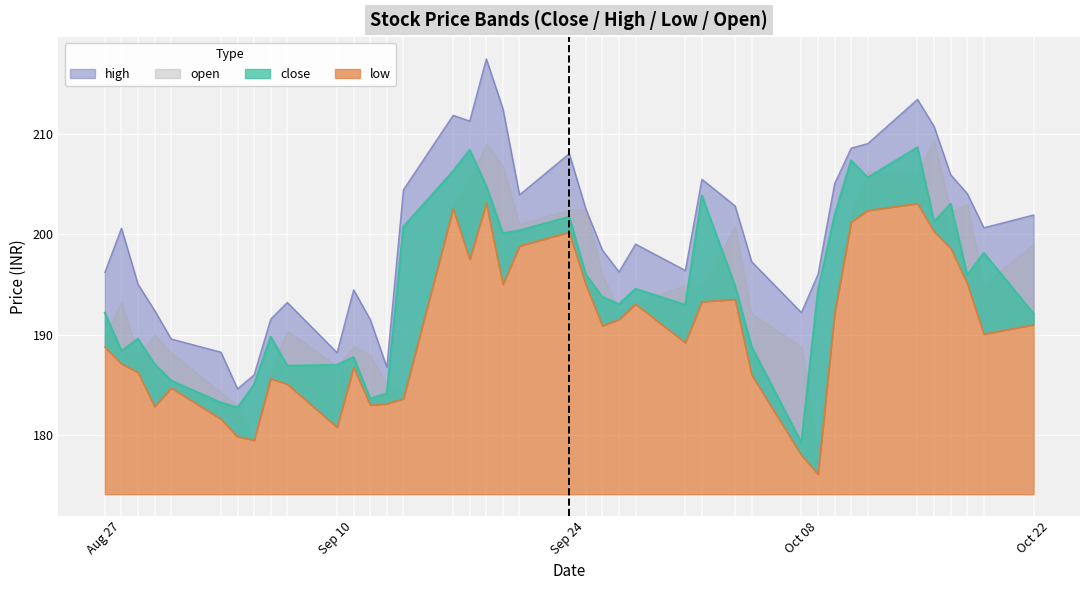

What is the value of the low point at the 17th from the left?

197.5